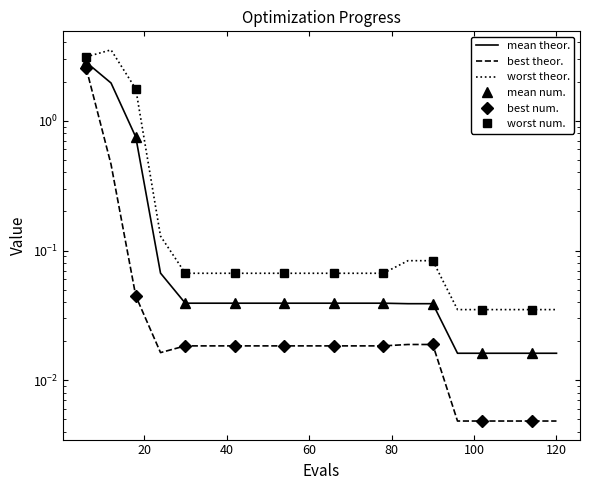

Reading right to left, what are all the values shown in this chart?

mean: 0.0	0.0	0.0	0.0	0.0	0.0	0.0	0.0	0.0	0.0	0.0	0.0	0.0	0.0	0.0	0.0	0.1	0.7	1.9	2.8
best: 0.0	0.0	0.0	0.0	0.0	0.0	0.0	0.0	0.0	0.0	0.0	0.0	0.0	0.0	0.0	0.0	0.0	0.0	0.5	2.5
worst: 0.0	0.0	0.0	0.0	0.0	0.1	0.1	0.1	0.1	0.1	0.1	0.1	0.1	0.1	0.1	0.1	0.1	1.8	3.5	3.1